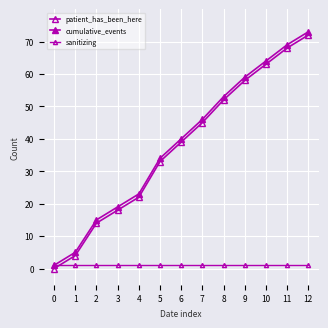

Reading right to left, list all the values displayed in this chart.

patient_has_been_here: 12=72	11=68	10=63	9=58	8=52	7=45	6=39	5=33	4=22	3=18	2=14	1=4	0=0
cumulative_events: 12=73	11=69	10=64	9=59	8=53	7=46	6=40	5=34	4=23	3=19	2=15	1=5	0=1
sanitizing: 12=1	11=1	10=1	9=1	8=1	7=1	6=1	5=1	4=1	3=1	2=1	1=1	0=1